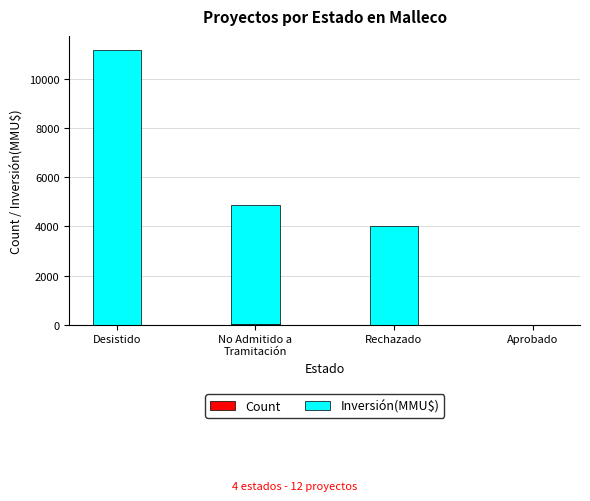

At which category is the sum across all series the highest?

Desistido